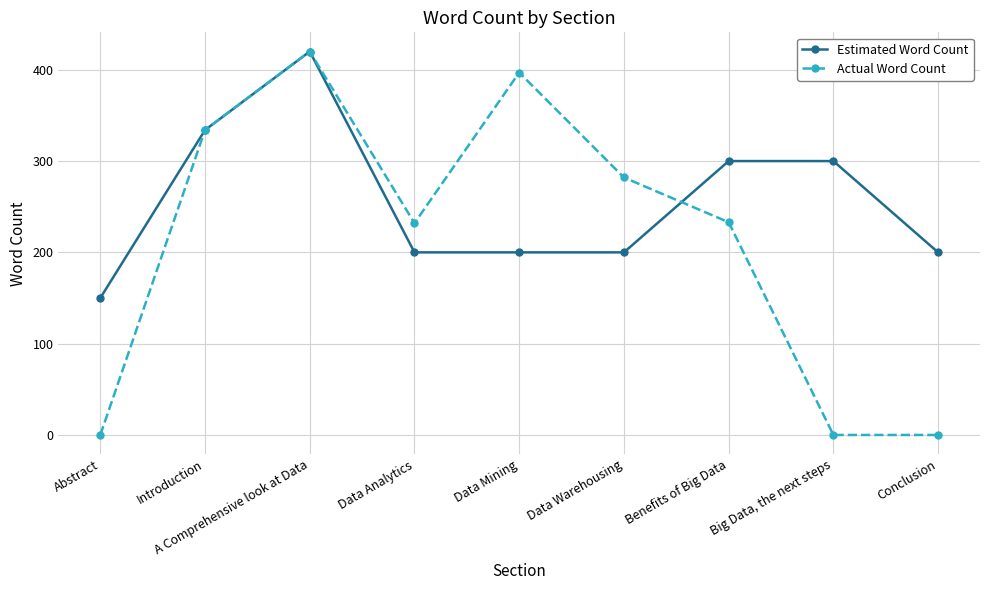

What is the difference between the maximum and minimum values in the Estimated Word Count series?

270